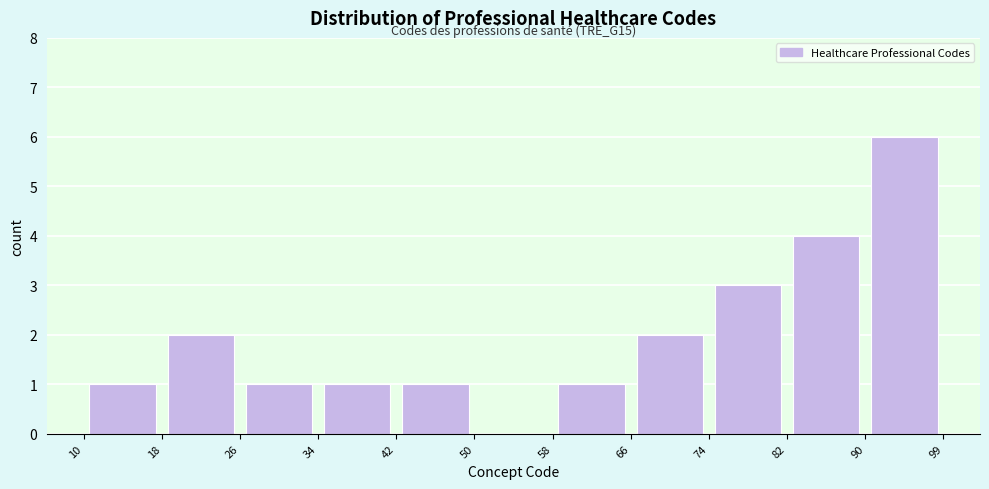

Over which range of the x-axis is the bar tallest?

90 to 99